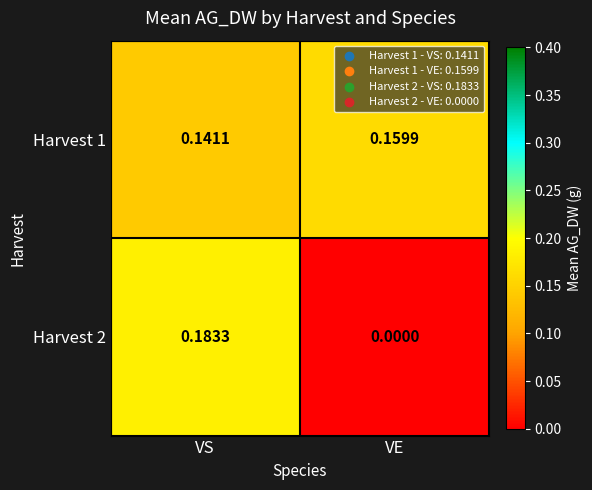

Rank the series by their average value, from lowest to highest.

Harvest 2, Harvest 1